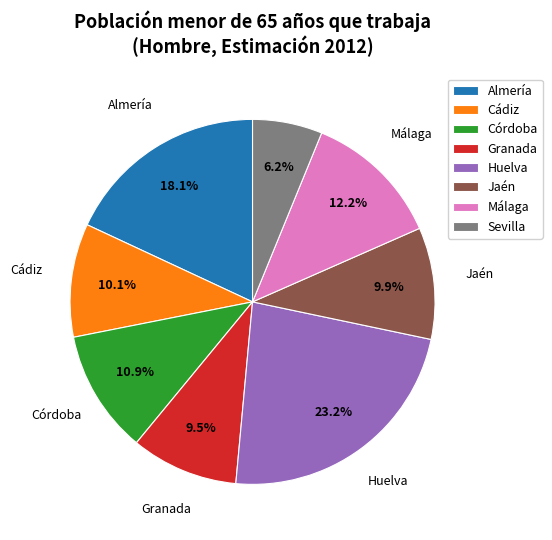

How many segments does this pie chart have?

8